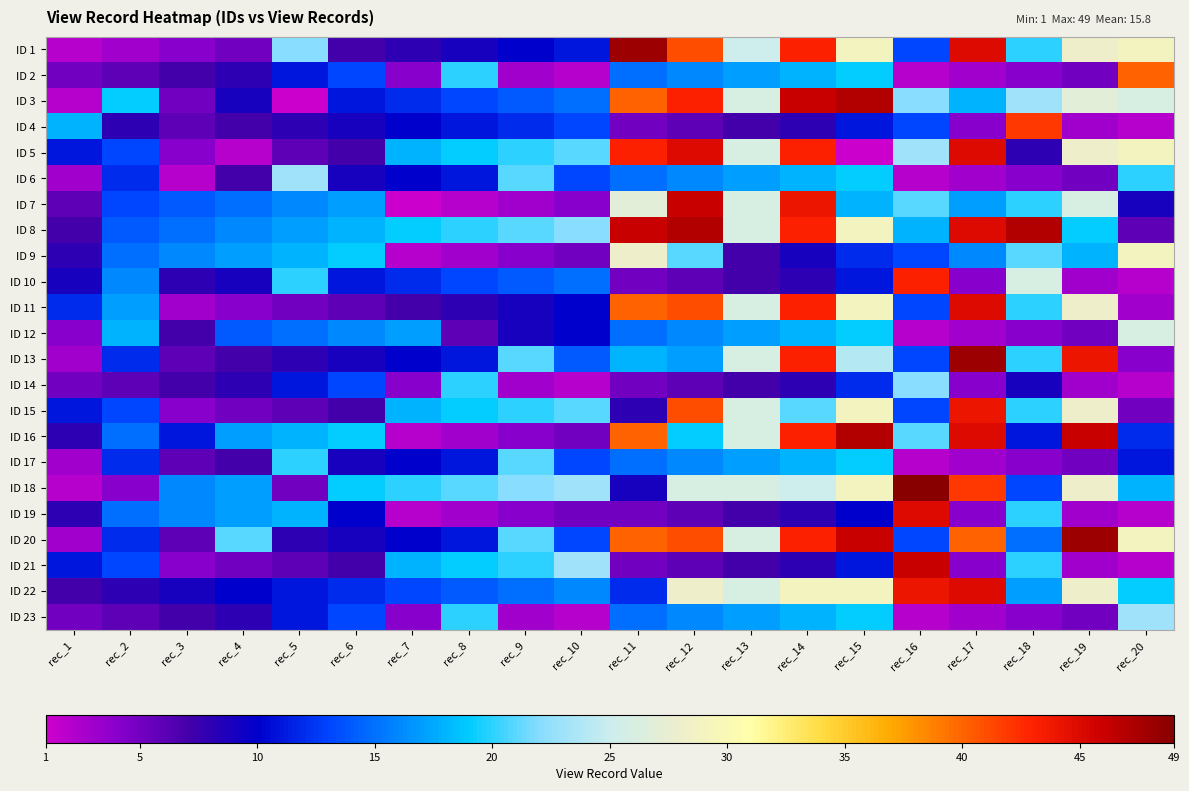

How many categories are shown in the chart?

20